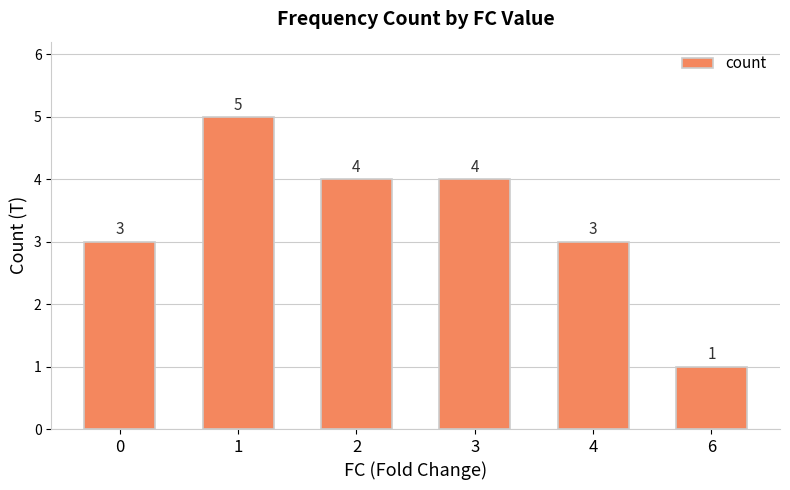

What is the sum of the values at 3 and 4?

7